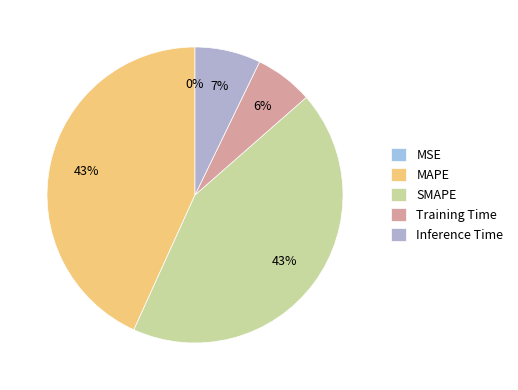

How many segments does this pie chart have?

5